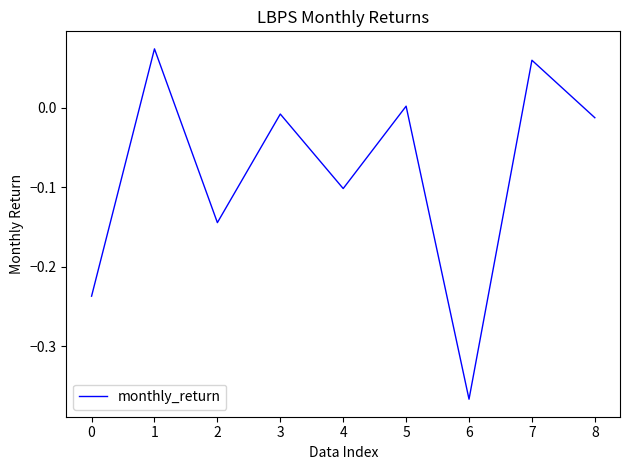

At which category does the chart reach its minimum across all series?

6